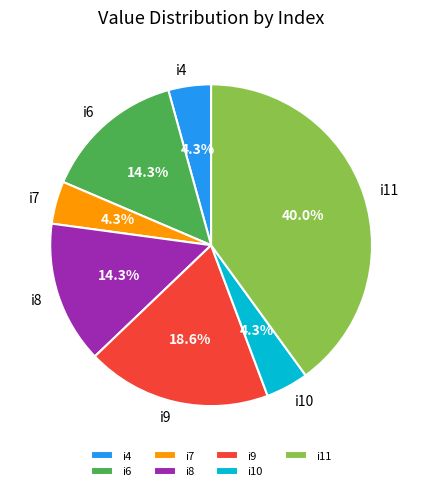

Is i6 the majority of the pie?

No